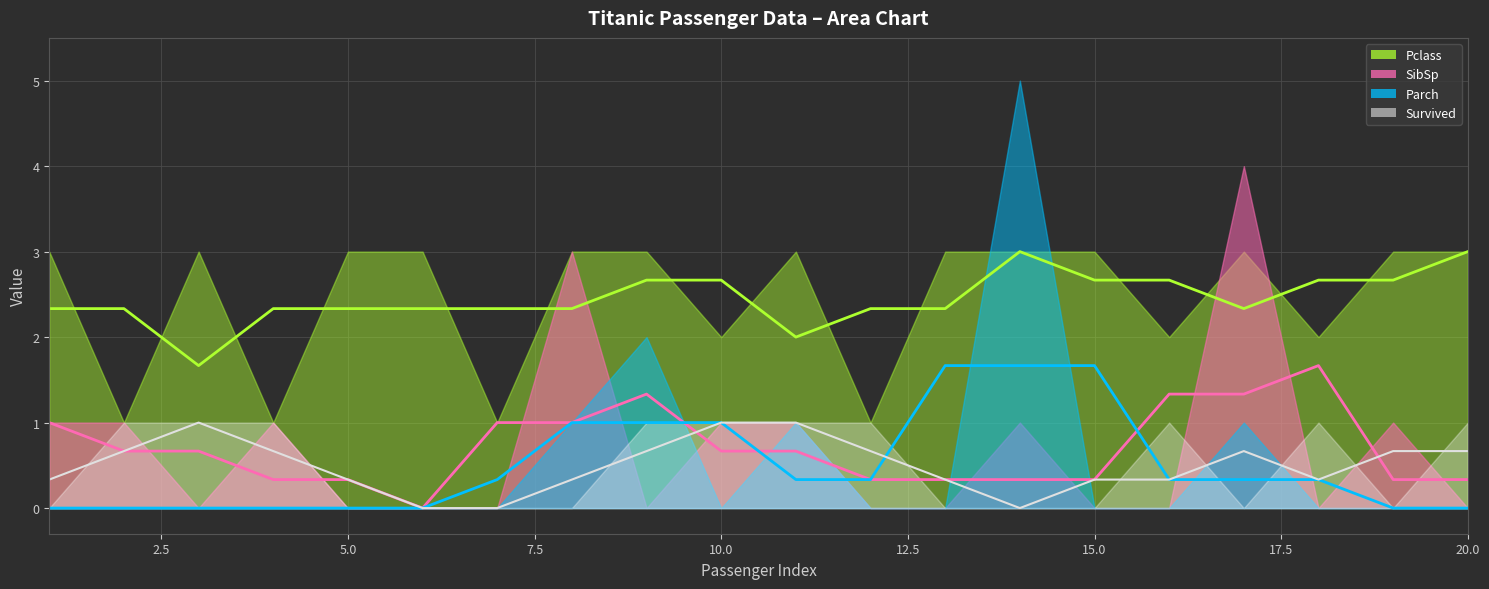

Which series changed the most between 4 and 16?

SibSp